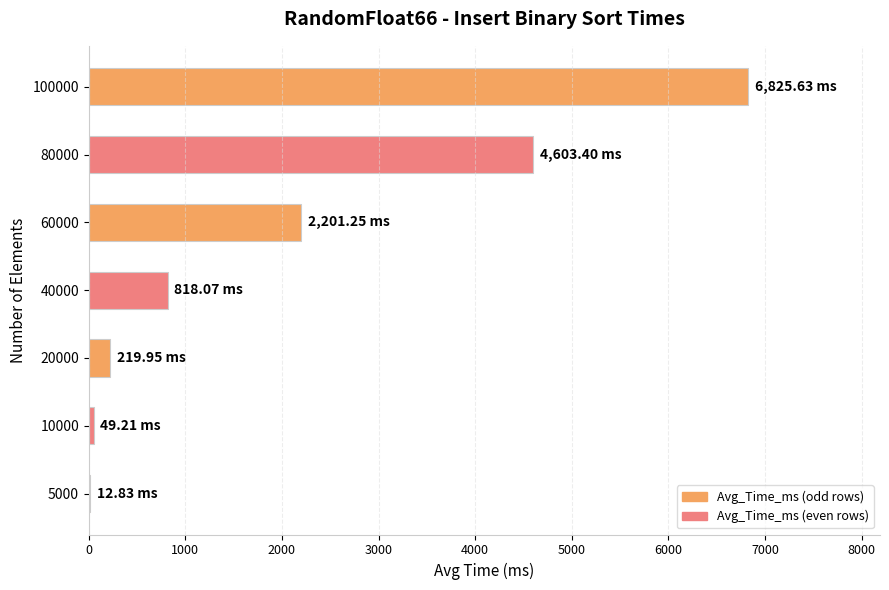

What is the change in value from 20000 to 40000?

+598.1